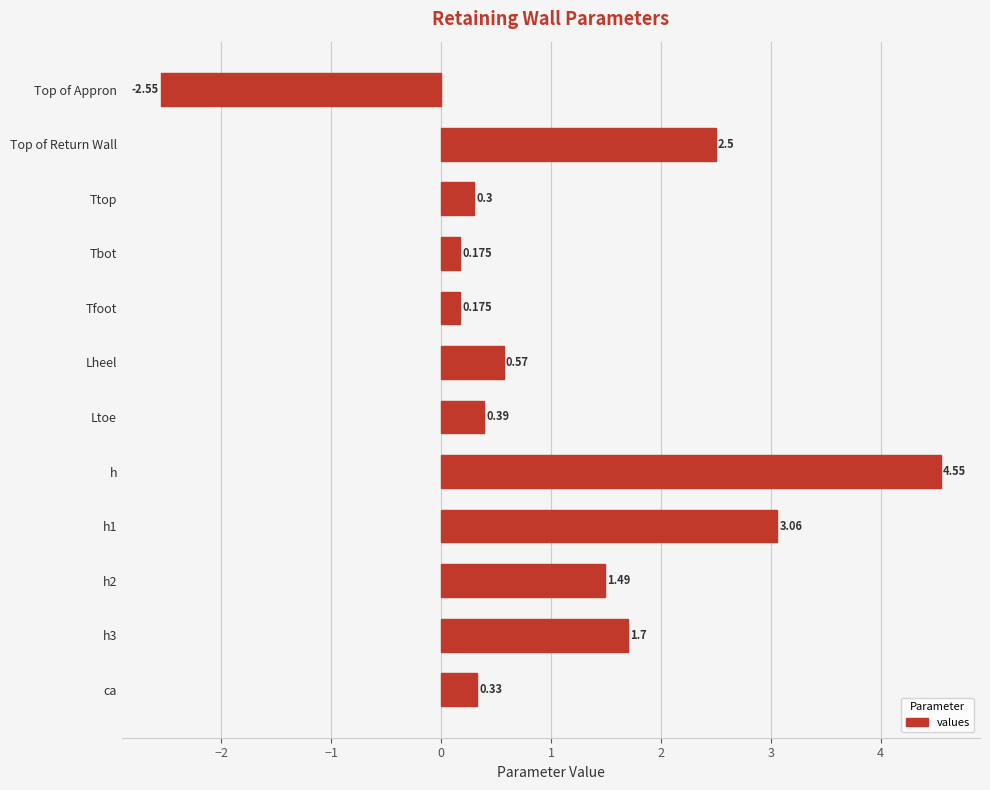

What is the average value?

1.1